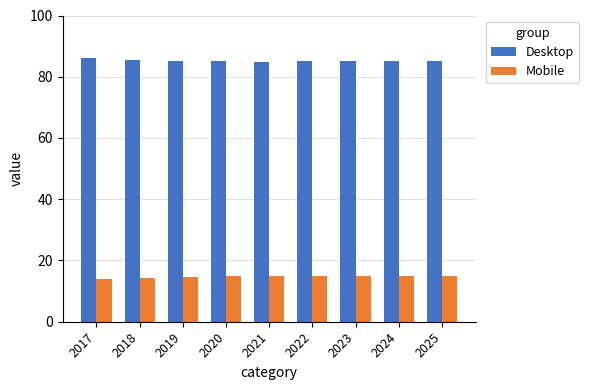

Where does the Desktop series first go above 85?

2017